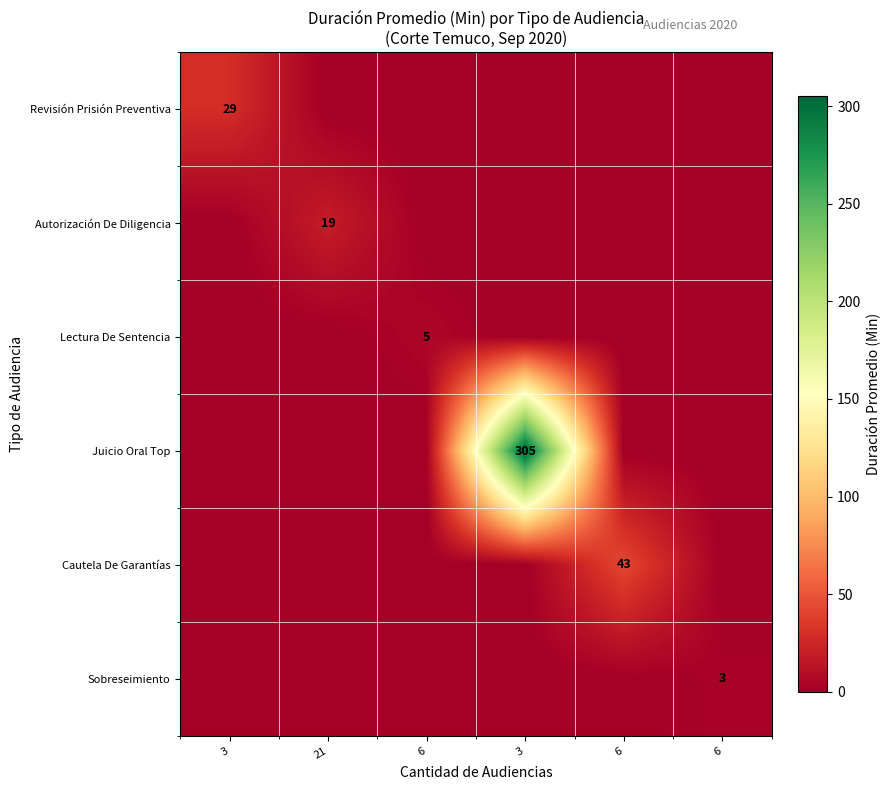

At how many categories does at least one series exceed 155?

1